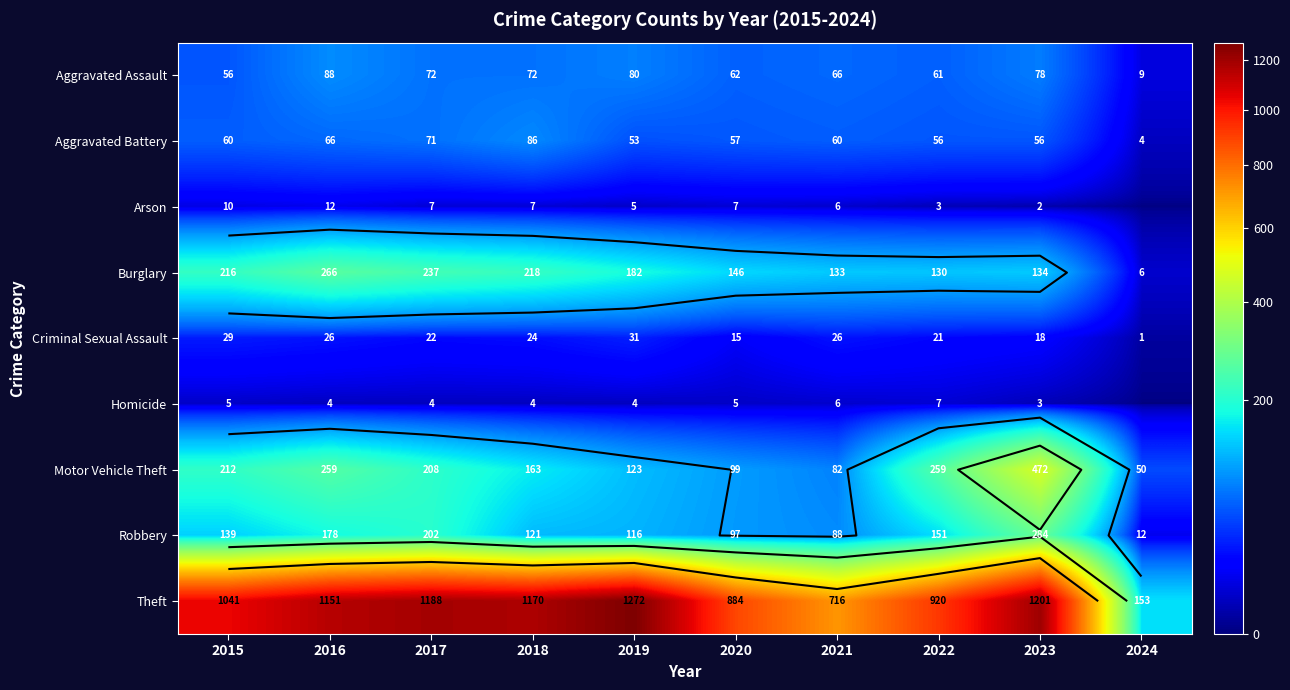

Is it true that Arson equals 12 at 2016?

True